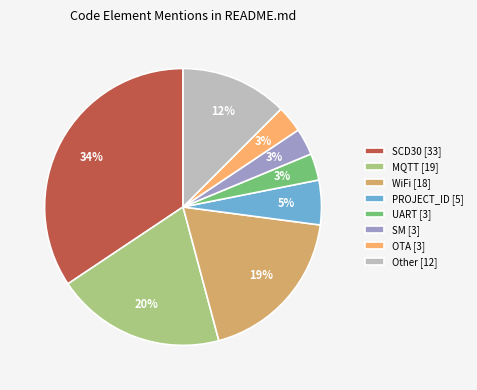

Is it true that WiFi [18] is 6% of the pie?

False